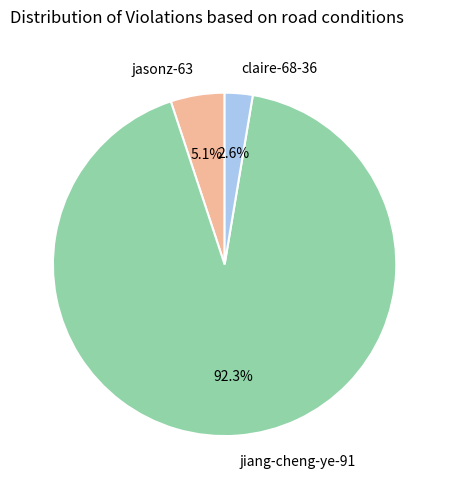

Is it true that jasonz-63 is 13% of the pie?

False